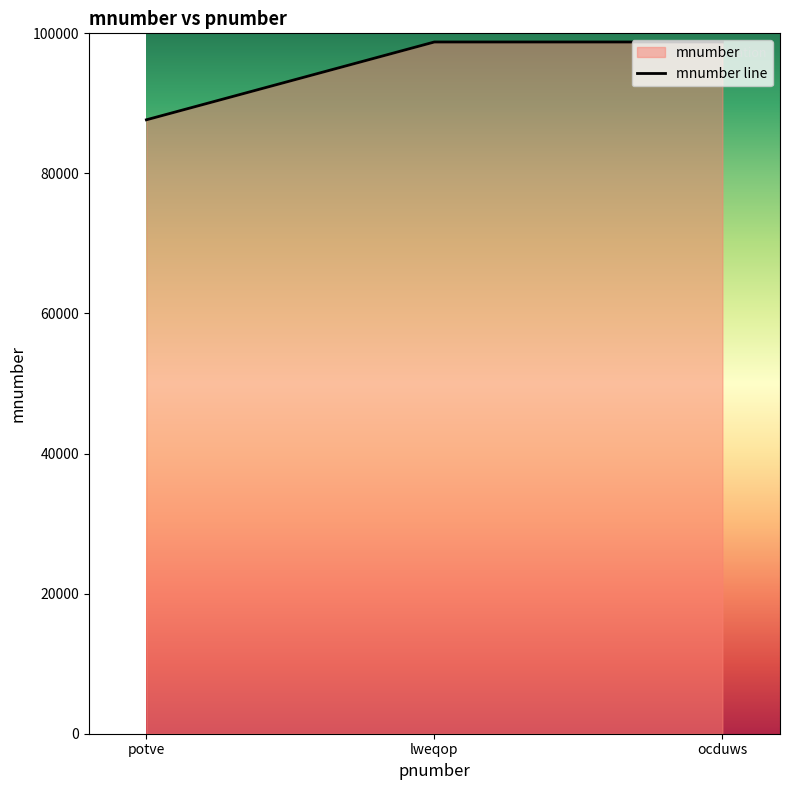

The chart shows a value of 30142 at 987654. True or false?

False